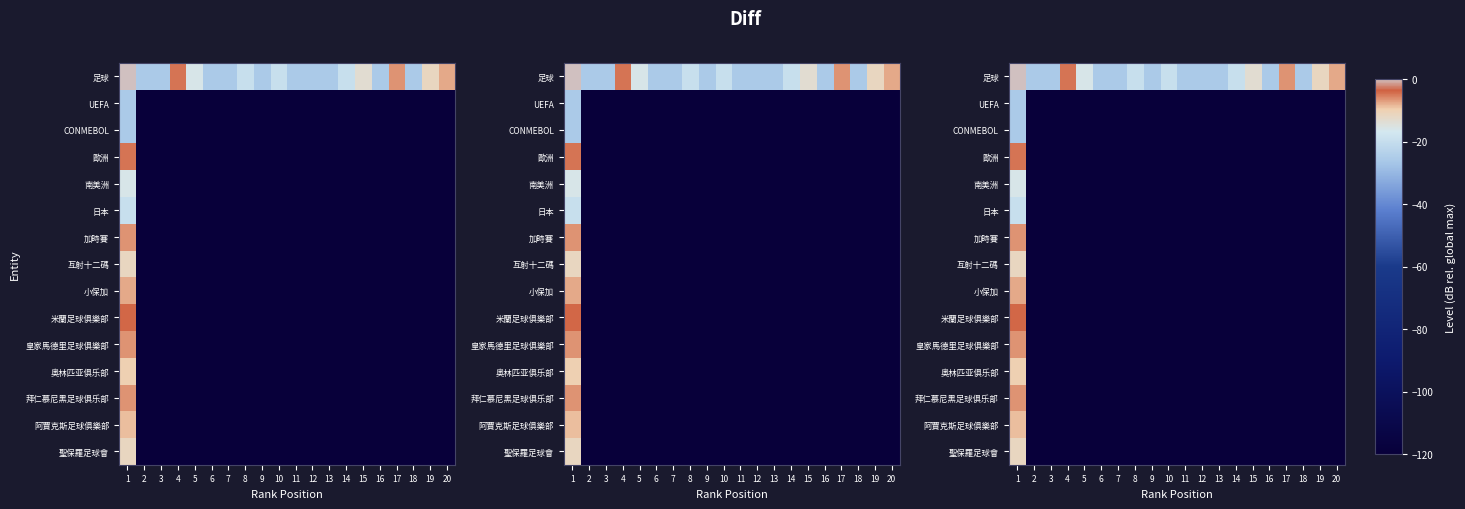

Rank the categories by 米蘭足球俱樂部 value from lowest to highest.

2, 3, 4, 5, 6, 7, 8, 9, 10, 11, 12, 13, 14, 15, 16, 17, 18, 19, 20, 1